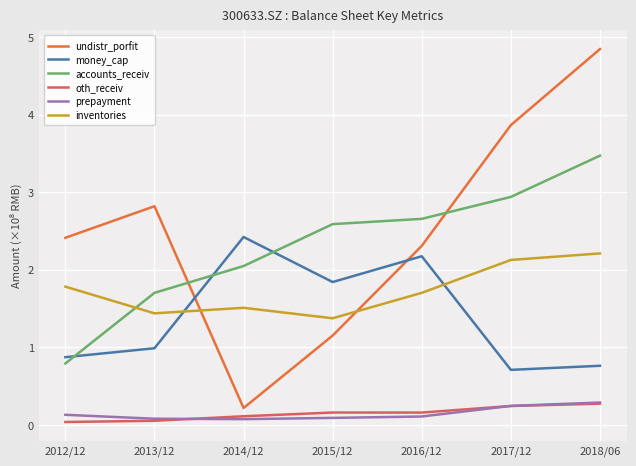

At 2012/12, list the series in order from smallest to largest.

oth_receiv, prepayment, accounts_receiv, money_cap, inventories, undistr_porfit